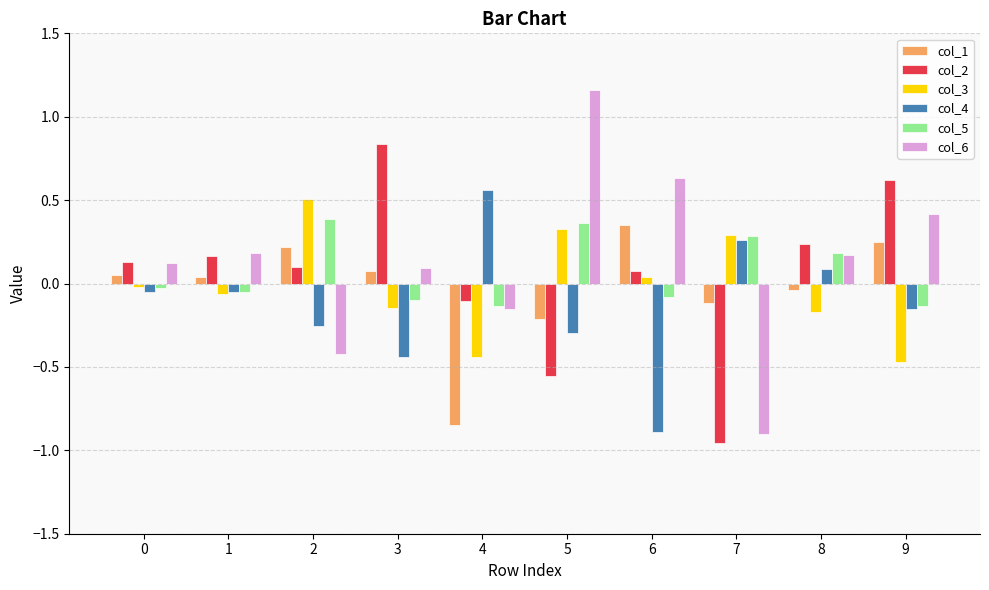

What is the difference between the maximum and minimum values in the col_5 series?

0.5